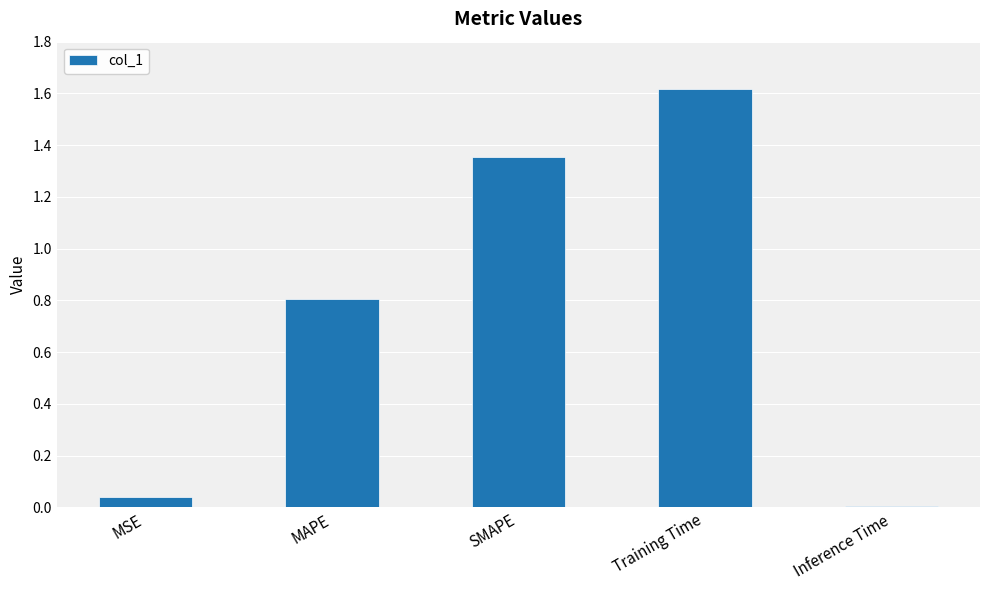

List the labels in order of value, largest first.

Training Time, SMAPE, MAPE, MSE, Inference Time